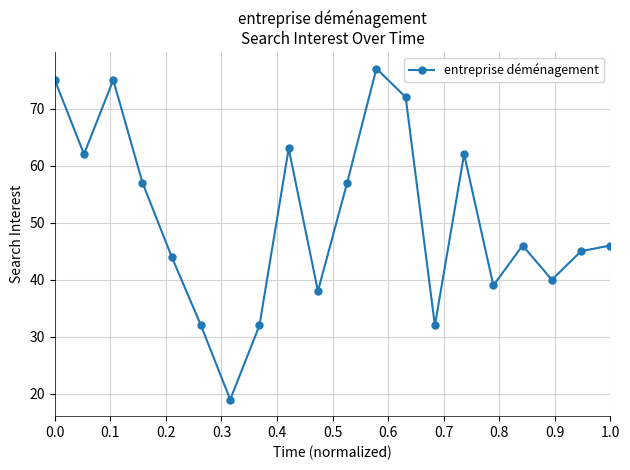

What is the difference between the second highest and minimum values?

56